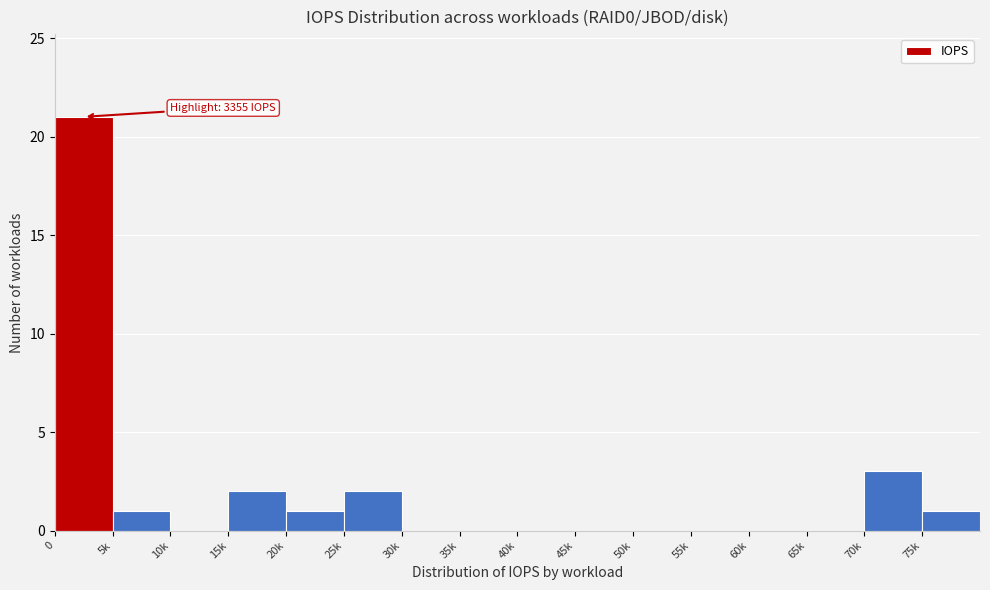

Reading left to right, transcribe all the data shown in this chart.

0=21	5k=1	10k=0	15k=2	20k=1	25k=2	30k=0	35k=0	40k=0	45k=0	50k=0	55k=0	60k=0	65k=0	70k=3	75k=1